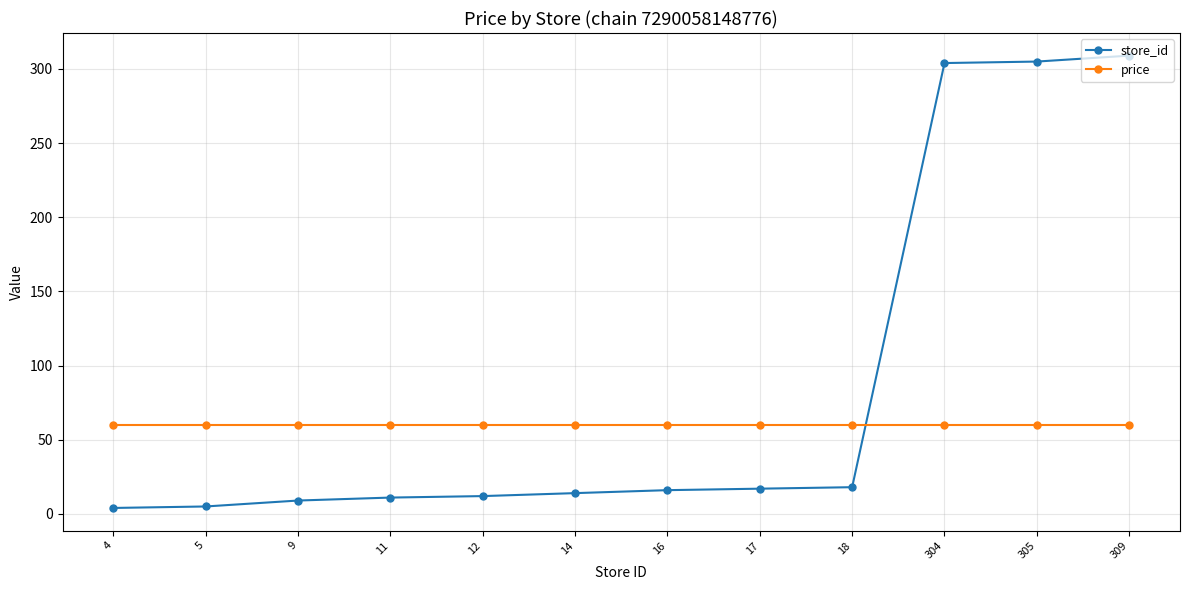

What is the spread (max minus min) of values at 9?

50.9